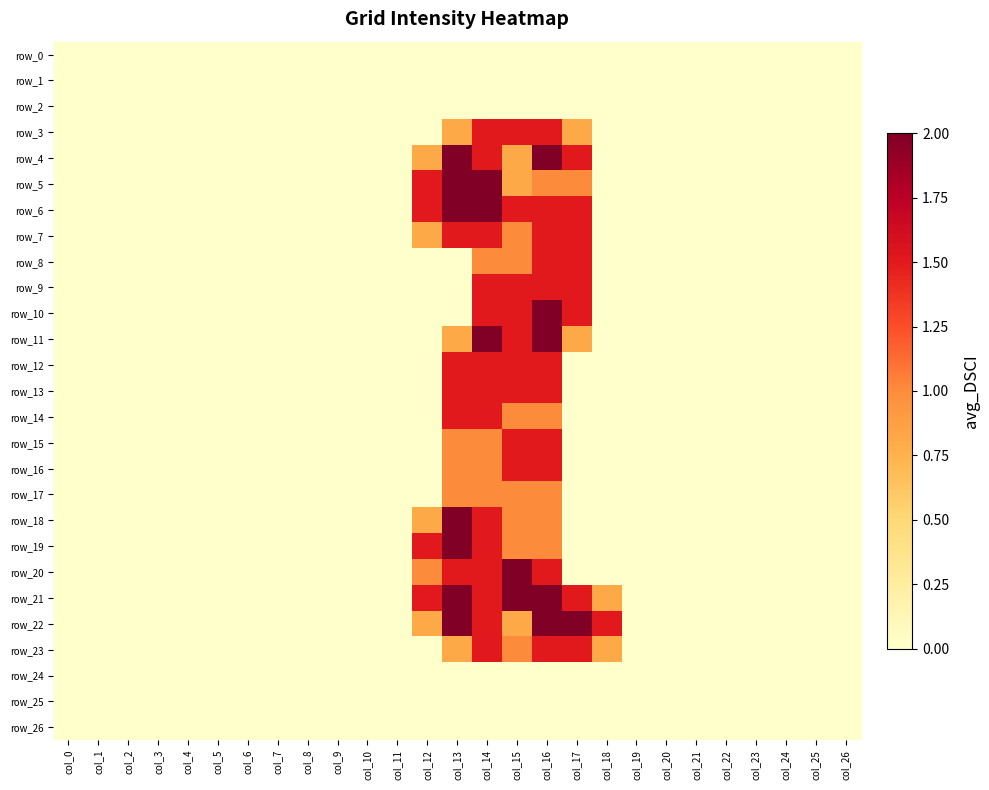

At which label does row_26 reach its peak?

col_0